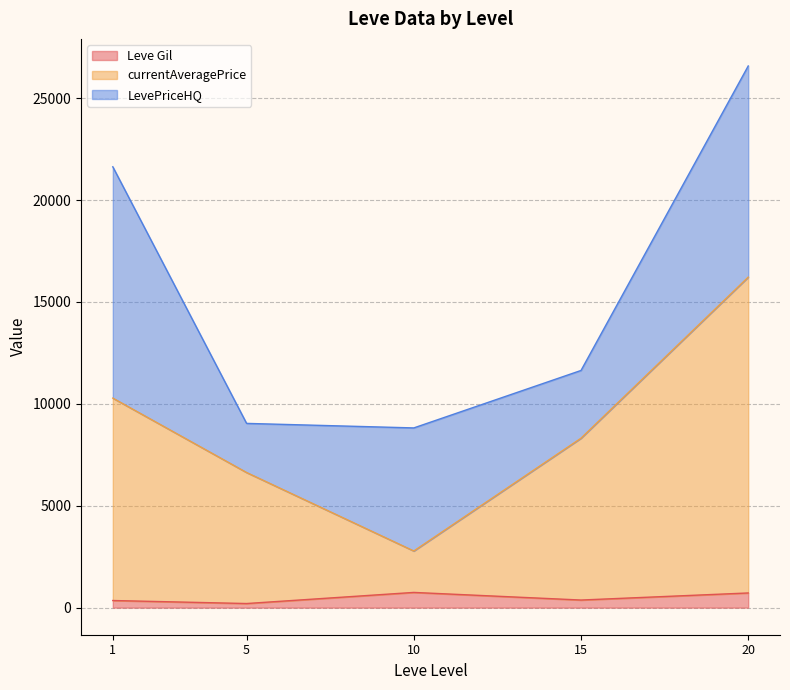

At which category is the sum across all series the highest?

20